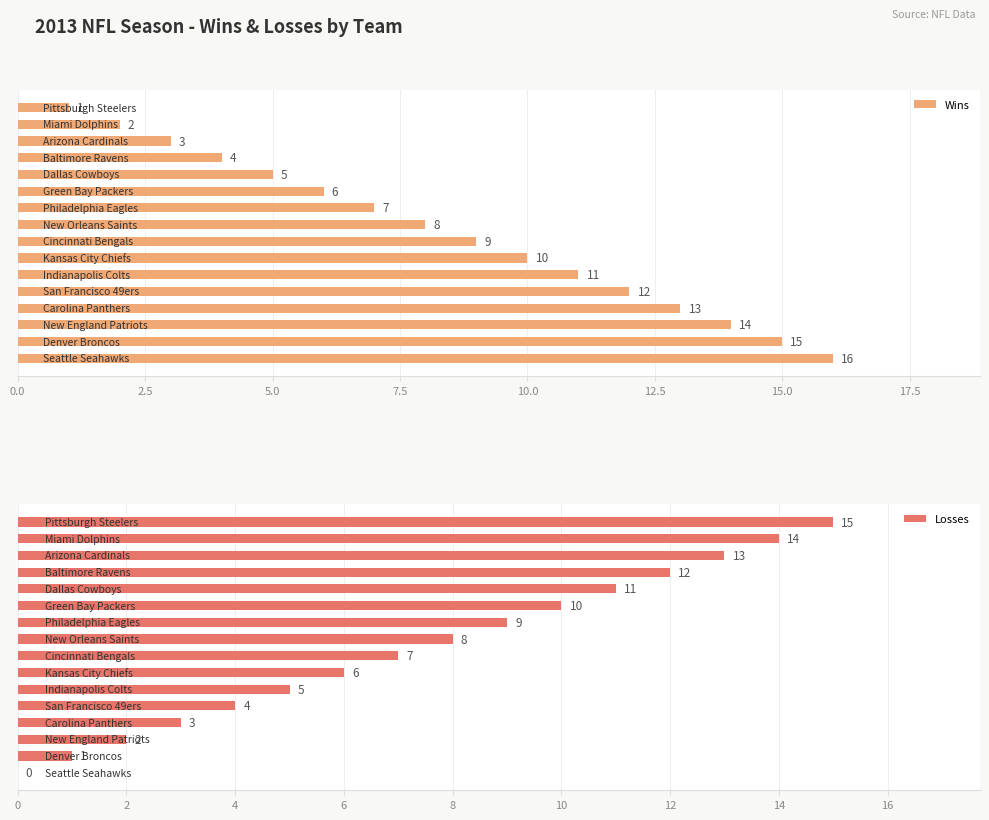

Reading left to right, transcribe all the data shown in this chart.

Wins: 16	15	14	13	12	11	10	9	8	7	6	5	4	3	2	1
Losses: 0	1	2	3	4	5	6	7	8	9	10	11	12	13	14	15